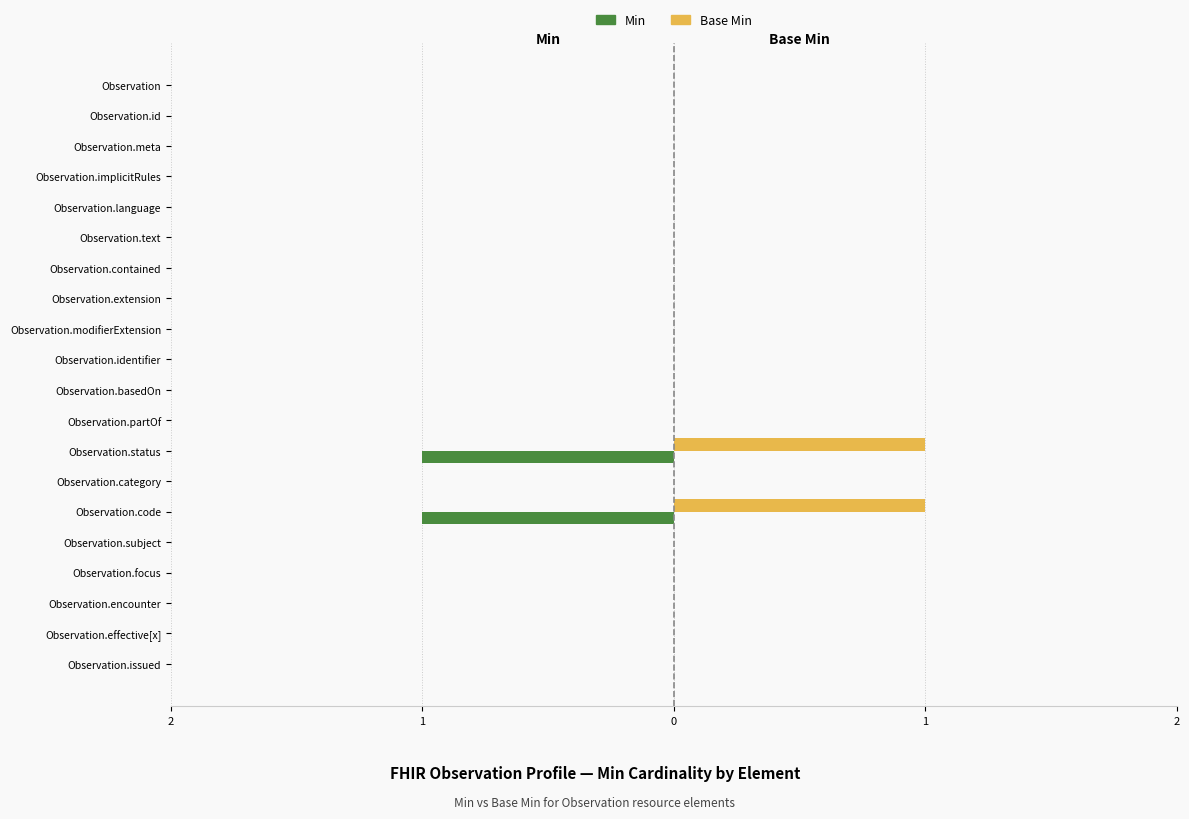

What are all the series names shown in the legend?

Min, Base Min